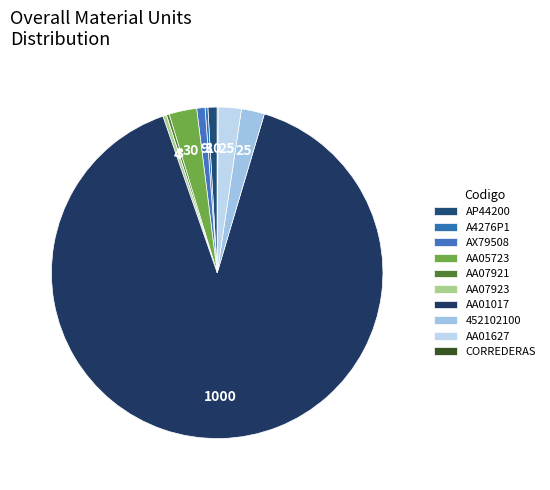

Which slice represents more than half of the pie?

AA01017